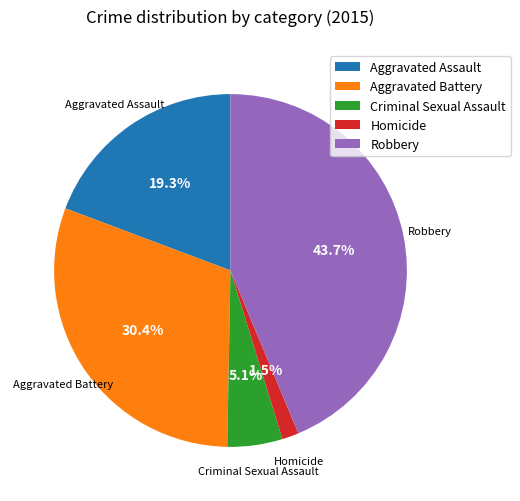

Does Robbery represent more than half of the total?

No